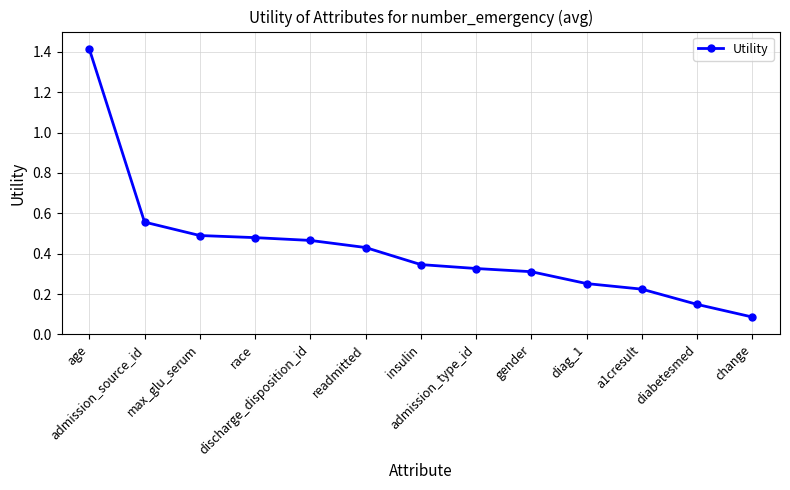

What is the greatest value displayed?

1.4